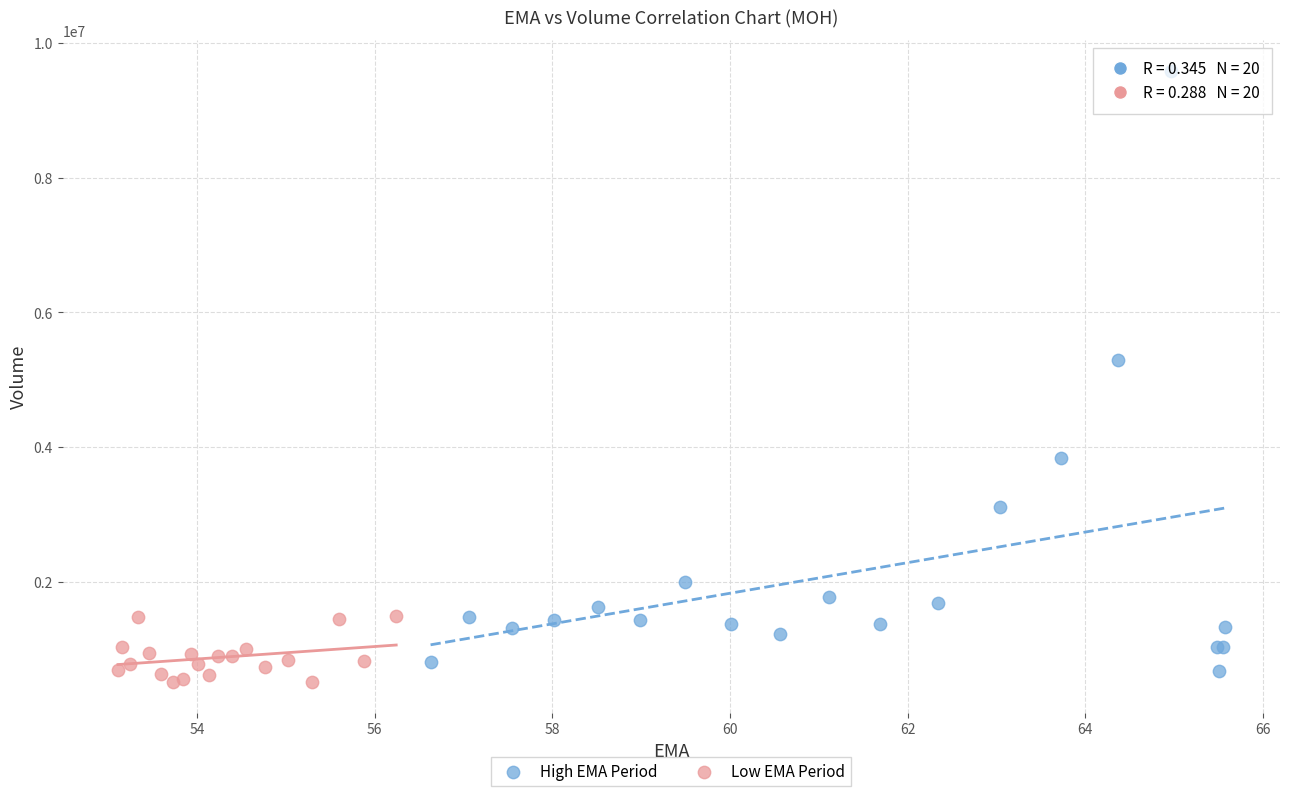

Which series contains the highest Y value?

High EMA Period